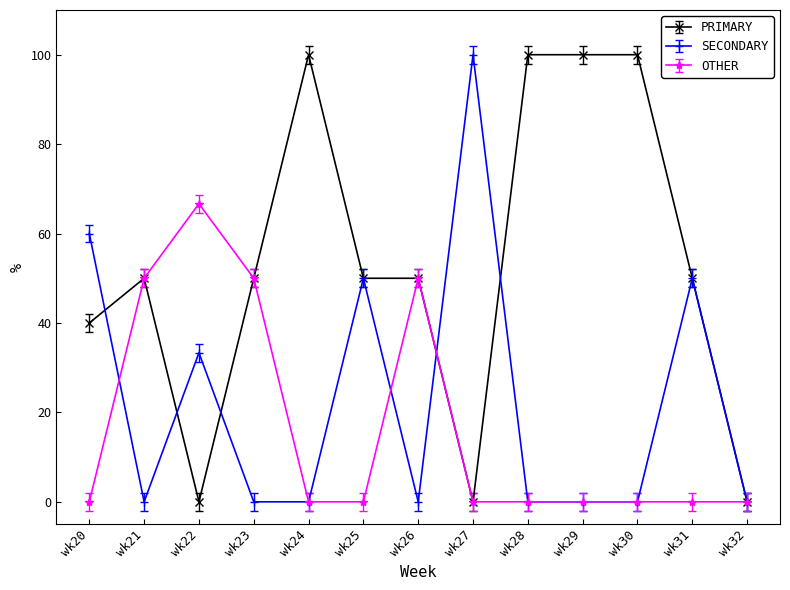

Does the chart have visible grid lines?

No